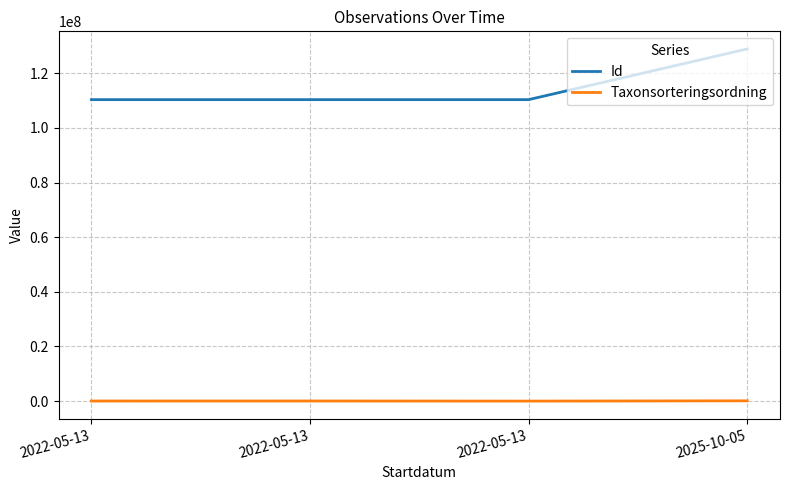

Rank the series by their maximum value, from highest to lowest.

Id, Taxonsorteringsordning